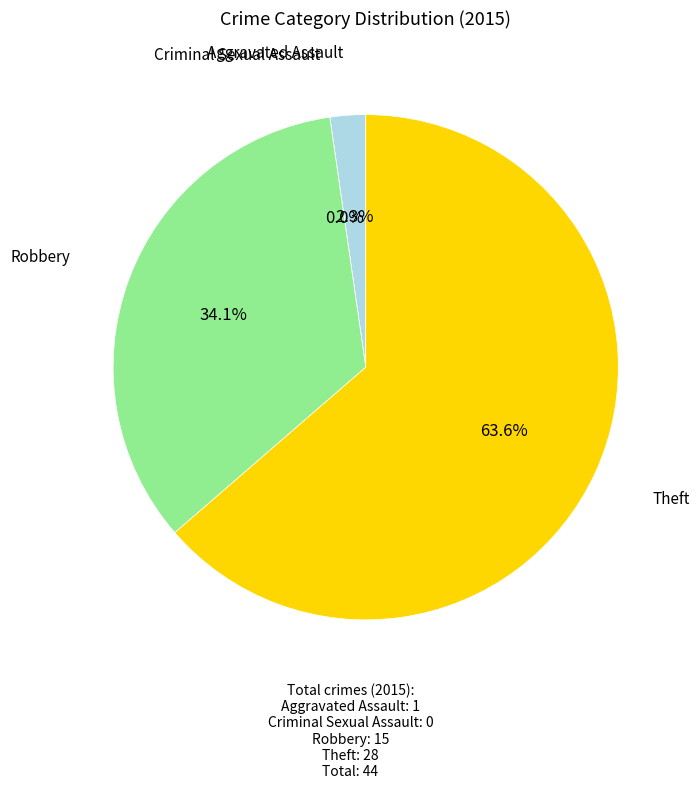

Is there any slice that represents more than half of the pie?

Yes